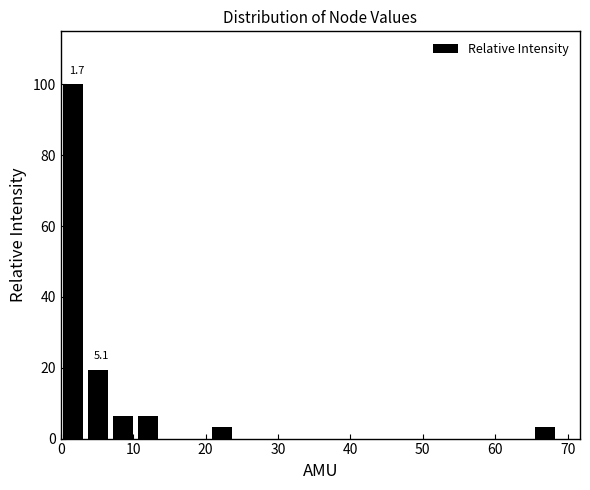

Read against the x-axis, roughly where is the centre of the tallest bar?

2